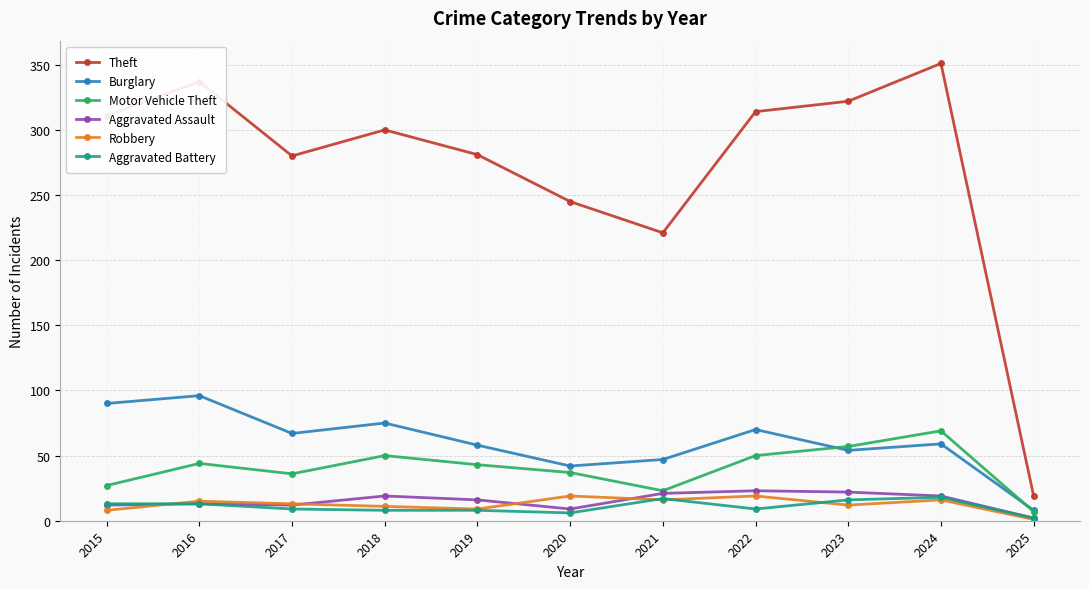

Rank the series at 2018 from lowest to highest value.

Aggravated Battery, Robbery, Aggravated Assault, Motor Vehicle Theft, Burglary, Theft